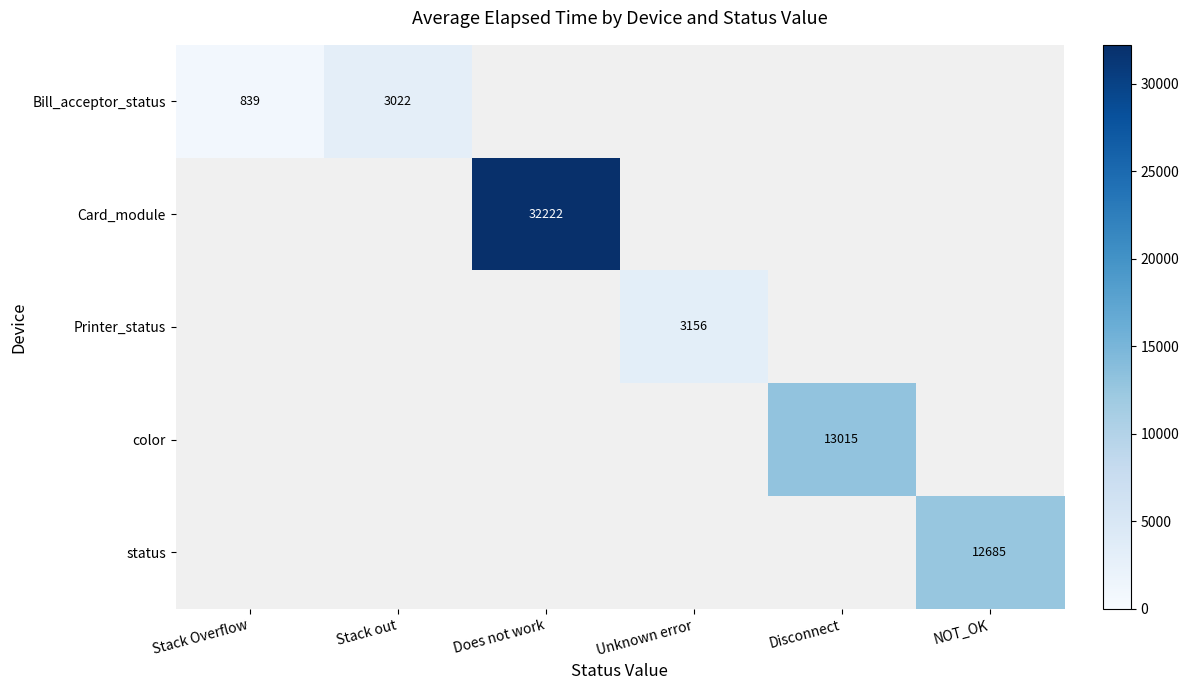

How many categories are shown in the chart?

6